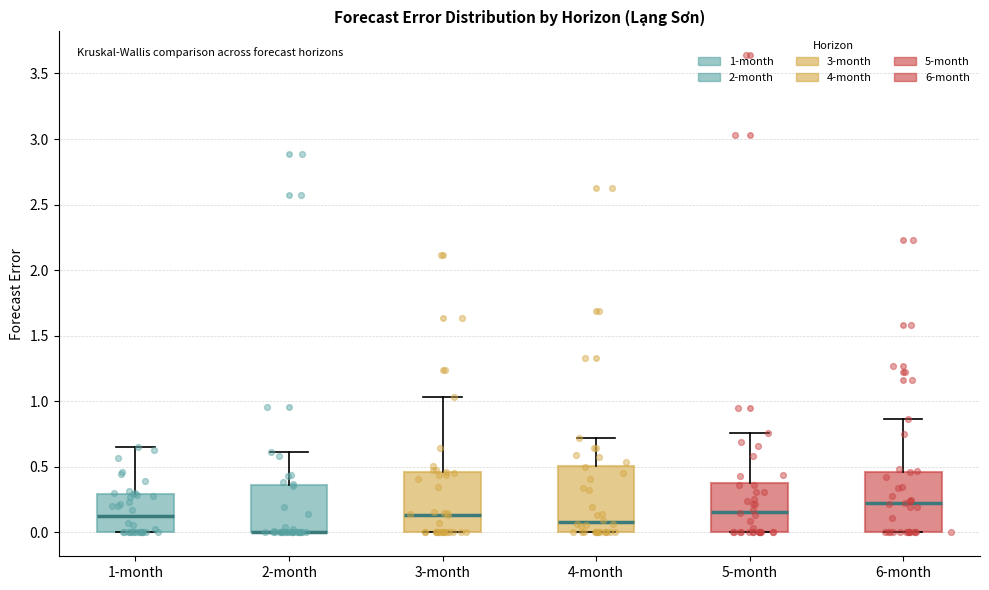

Reading left to right, transcribe this box plot: for each box, give where its median line is, the range the box spans, and where its two whiskers end, as read against the y-axis. The values are not printed on the chart, so give them approximately, as read against the axis.

1-month: median 0.10, box 0.00 to 0.30, whiskers 0.00 to 0.65
2-month: median 0.00 (drawn on the box's lower edge), box 0.00 to 0.35, whiskers 0.00 to 0.60
3-month: median 0.15, box 0.00 to 0.45, whiskers 0.00 to 1.05
4-month: median 0.10, box 0.00 to 0.50, whiskers 0.00 to 0.70
5-month: median 0.15, box 0.00 to 0.40, whiskers 0.00 to 0.75
6-month: median 0.20, box 0.00 to 0.45, whiskers 0.00 to 0.85